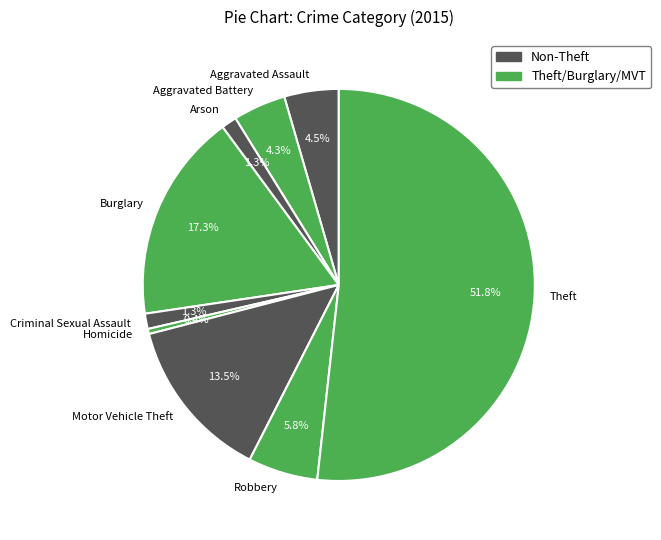

To the nearest percent, what is the combined percentage of Aggravated Assault and Aggravated Battery?

9%